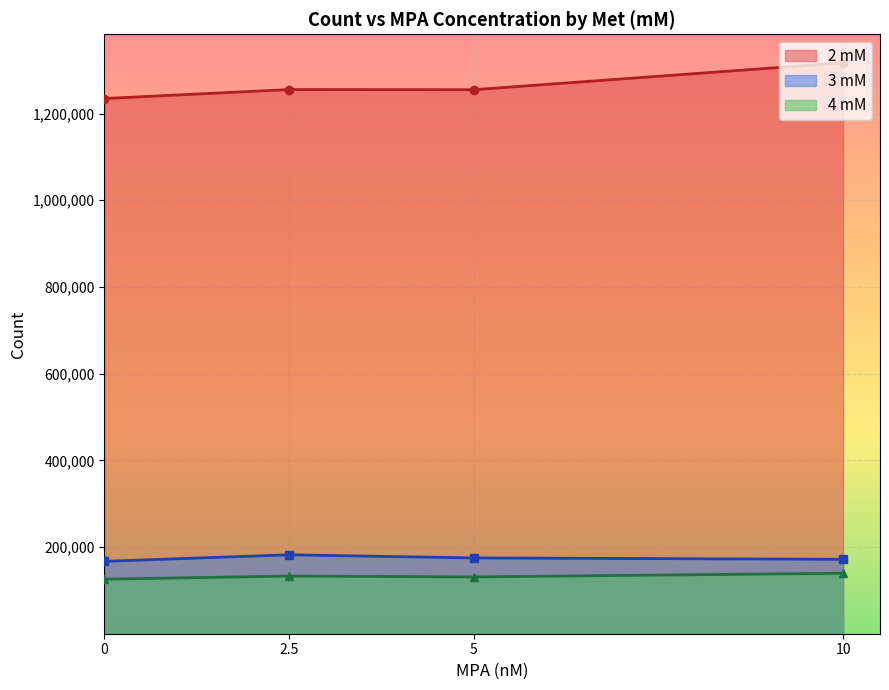

Read the 3 mM Count value at 10, to the nearest 100.

170700